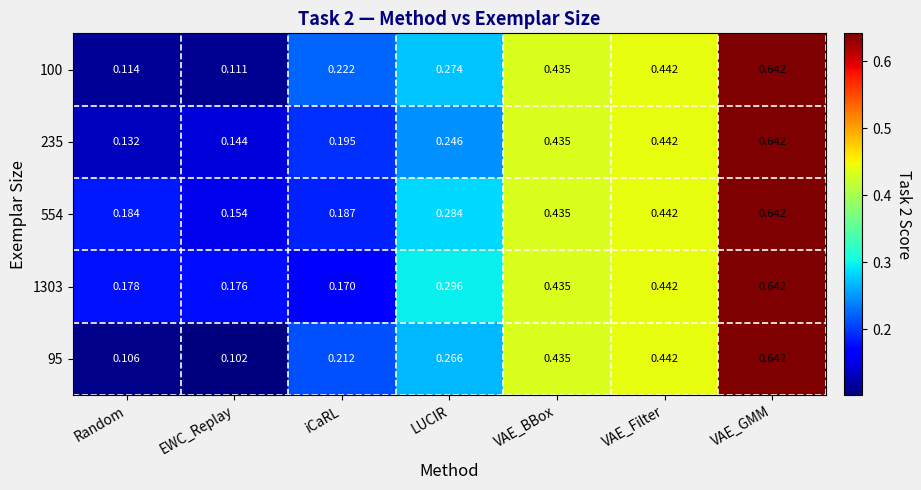

Which category has the lowest value across all series?

EWC_Replay